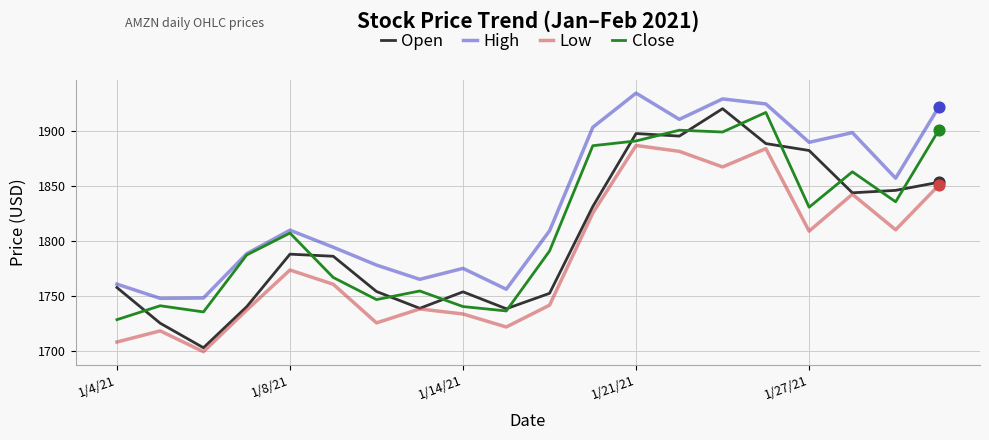

List the series in order of their overall mean, highest first.

High, Close, Open, Low